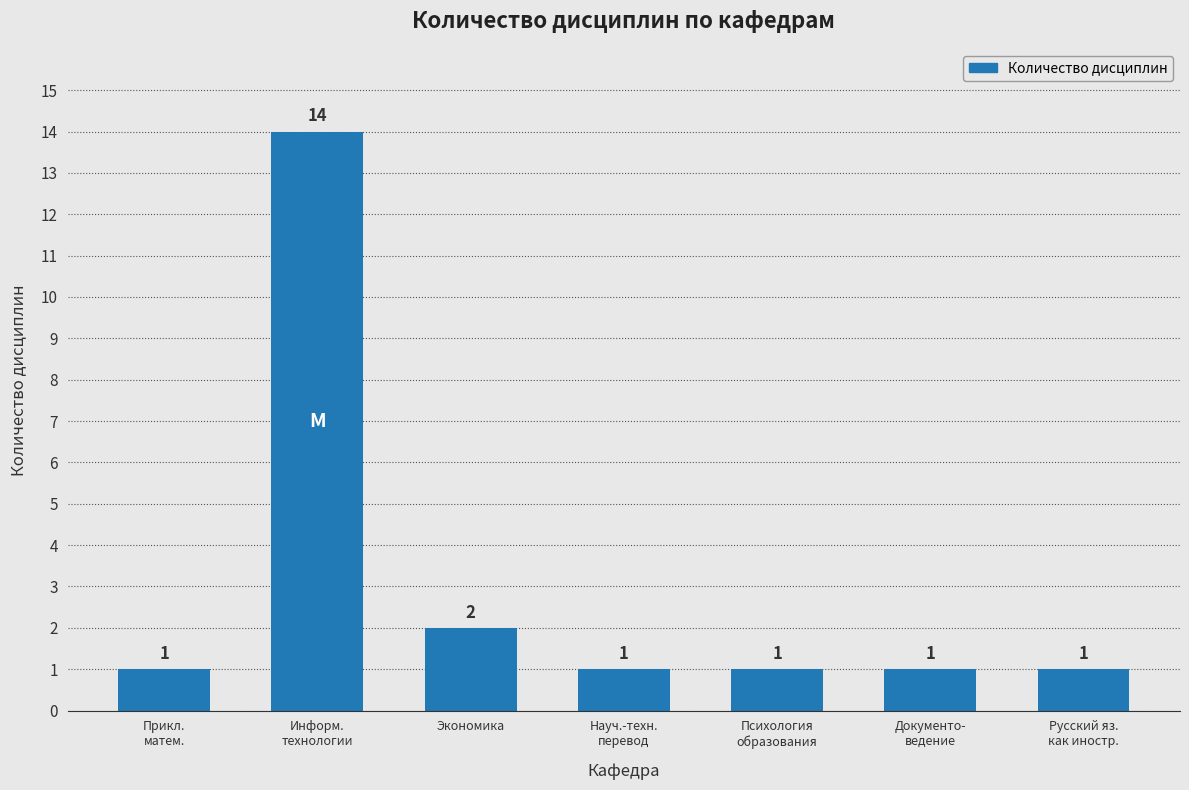

What is the difference between the maximum and minimum values?

13